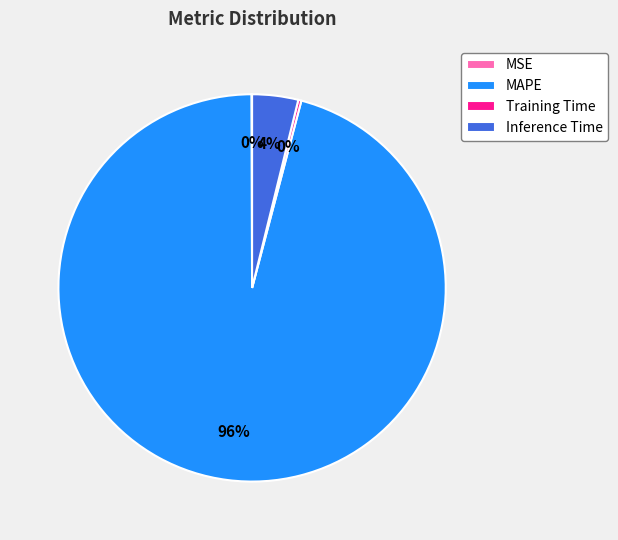

To the nearest percent, what is the difference between the largest and smallest slice percentages?

96%